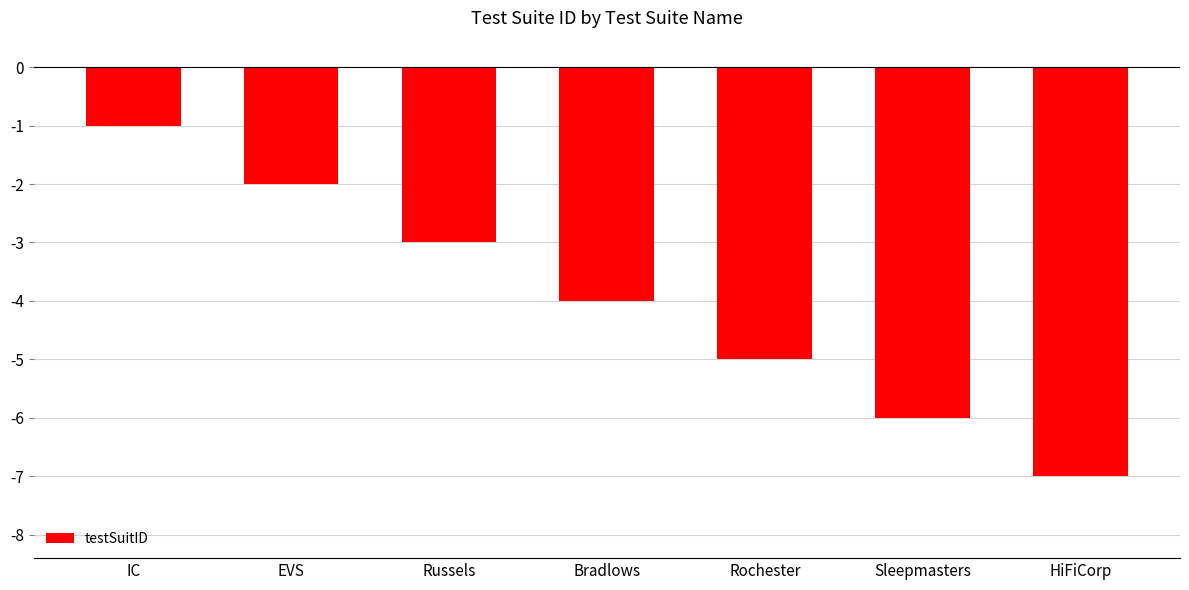

Between Russels and Bradlows, which is larger?

Russels